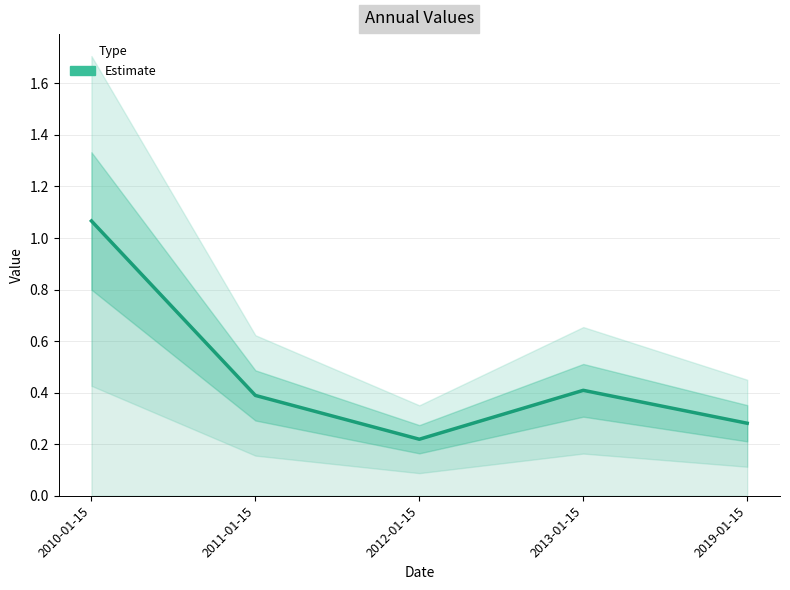

What is the label of the 3rd point from the left?

2012-01-15